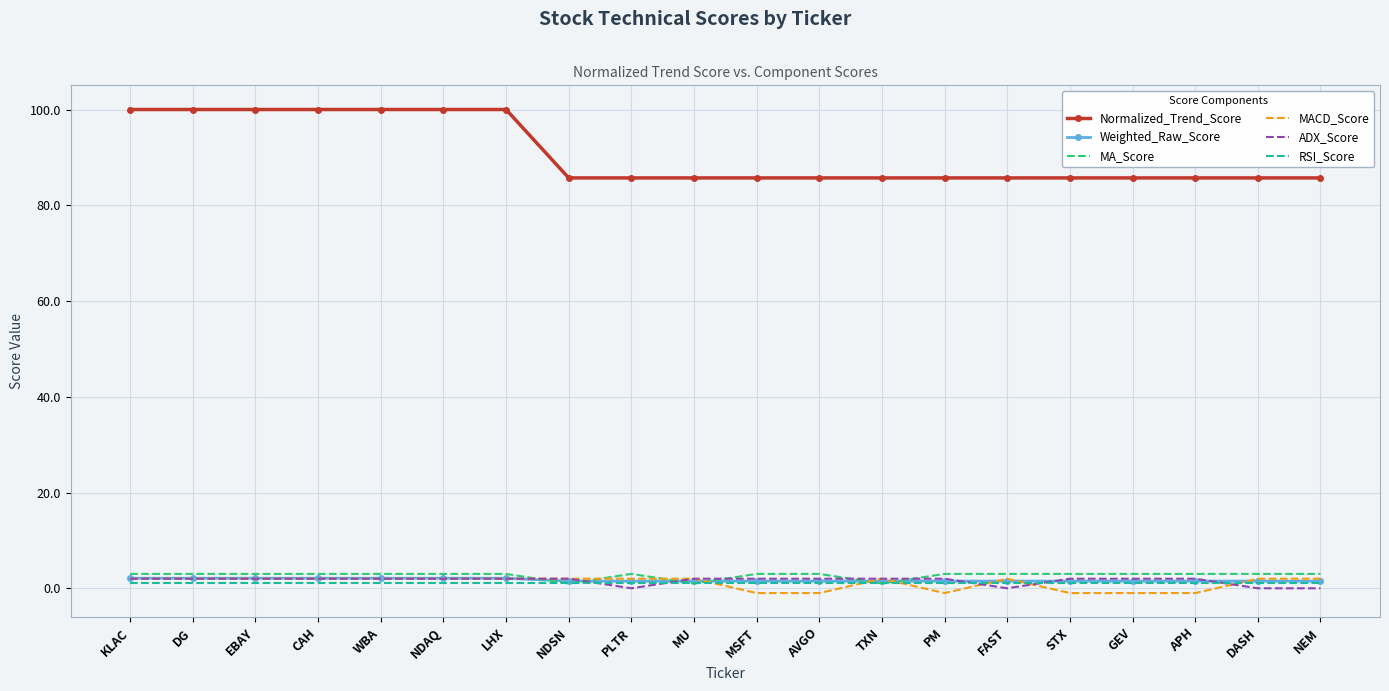

Which series has the largest total across all categories?

Normalized_Trend_Score